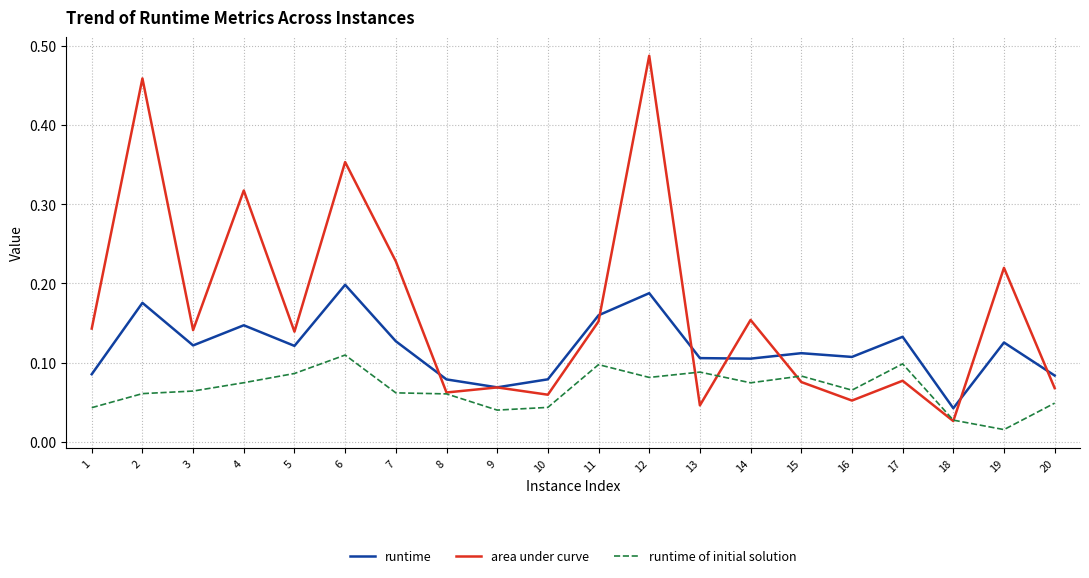

List the series in order of their peak value, highest first.

area under curve, runtime, runtime of initial solution